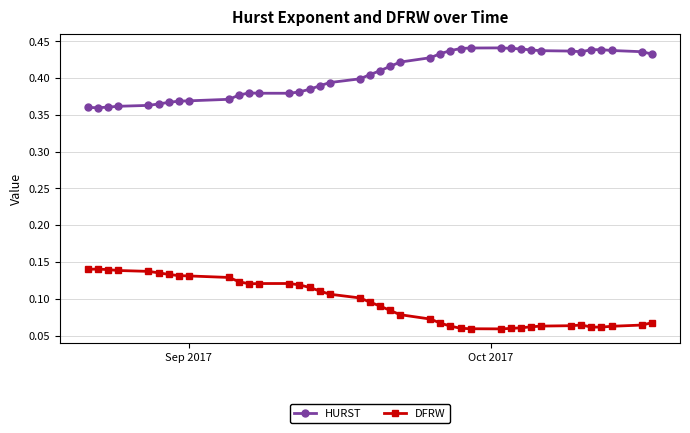

What is the sum of all HURST values?

16.2